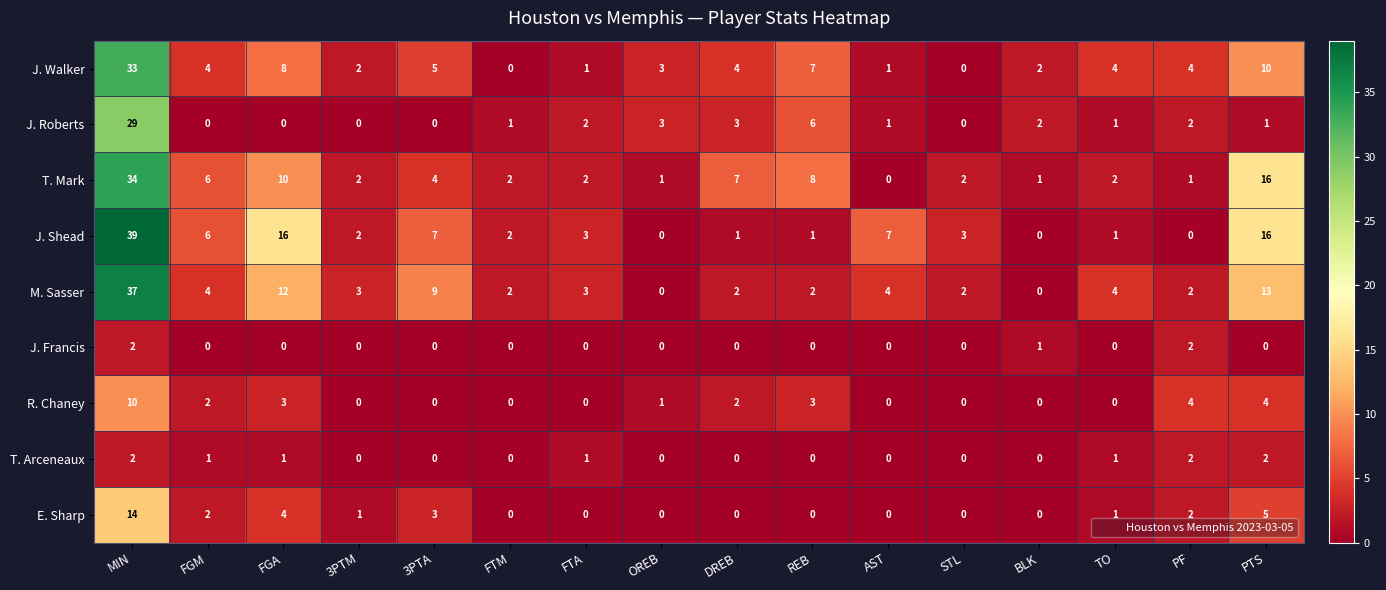

What is the sum of all E. Sharp values?

32